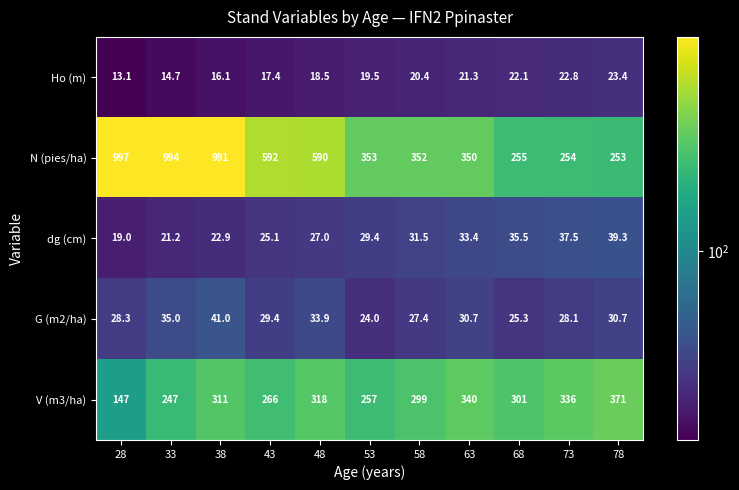

At which category does the chart reach its minimum across all series?

28